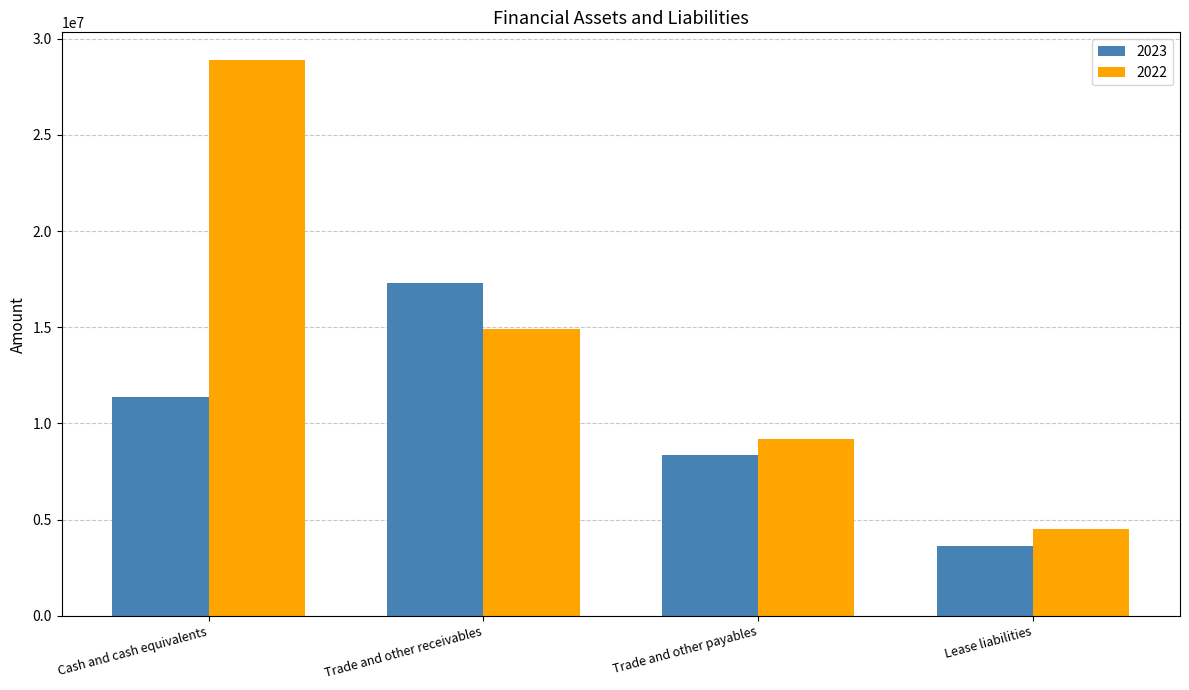

Is the value of 2023 at Lease liabilities greater than the value of 2022 at Trade and other receivables?

No